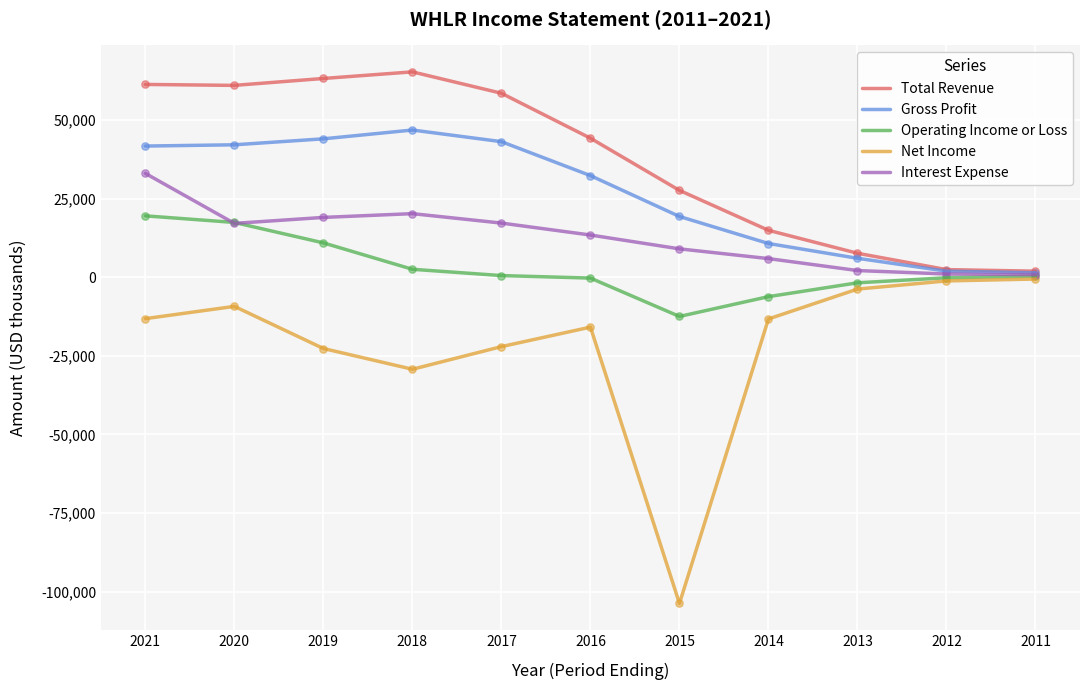

What are all the series names shown in the legend?

Total Revenue, Gross Profit, Operating Income or Loss, Net Income, Interest Expense